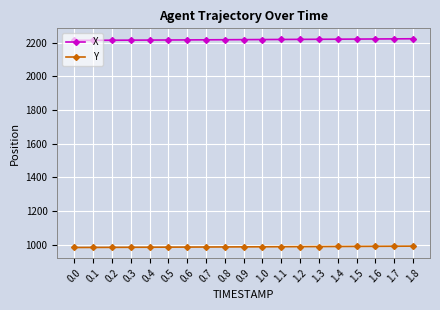

At how many categories does at least one series exceed 1906?

19